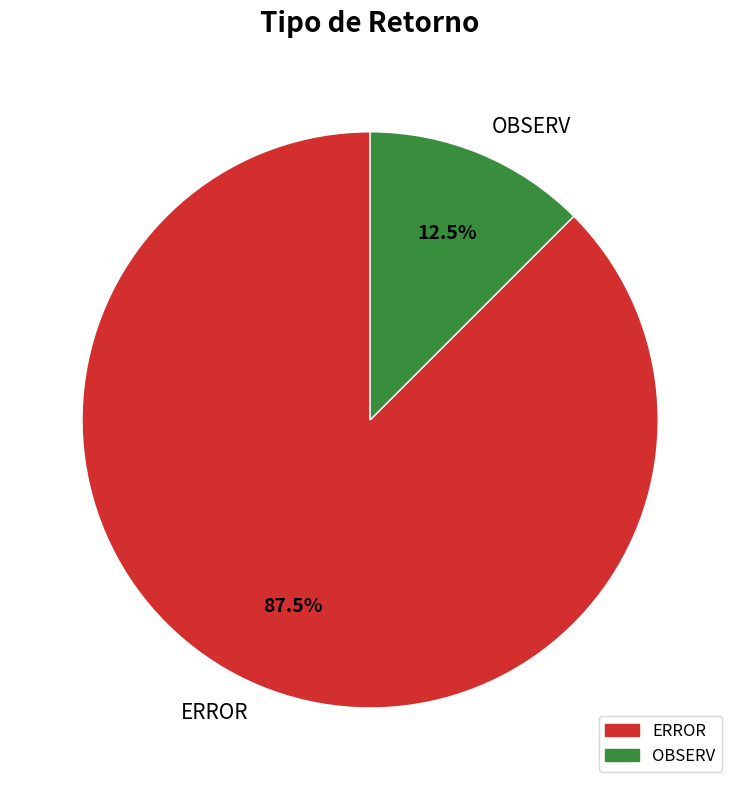

How many slices are in this pie chart?

2